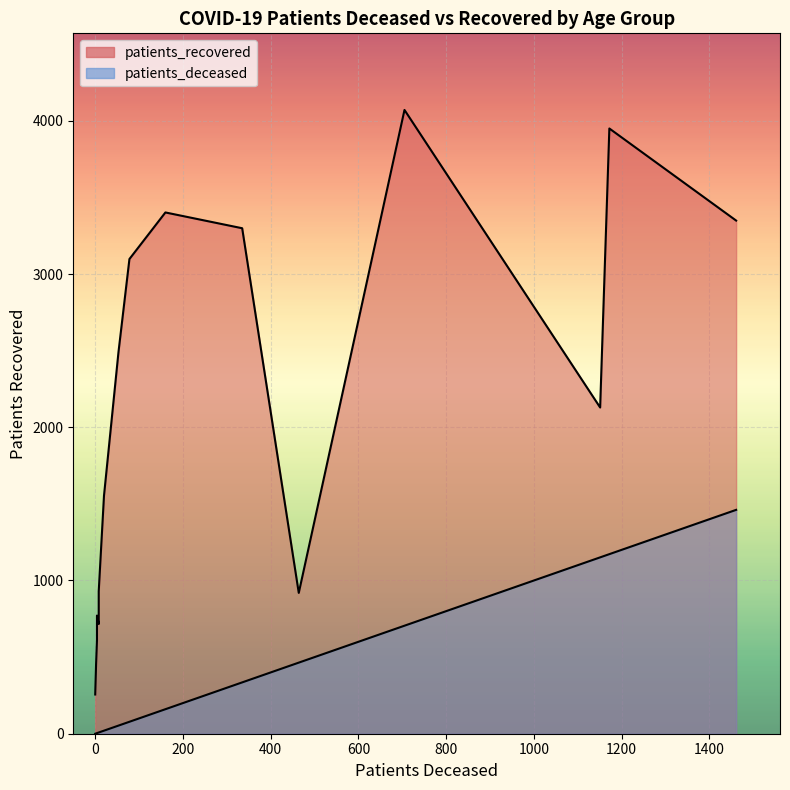

Rank the series by their average value, from highest to lowest.

patients_recovered_line, patients_deceased_line